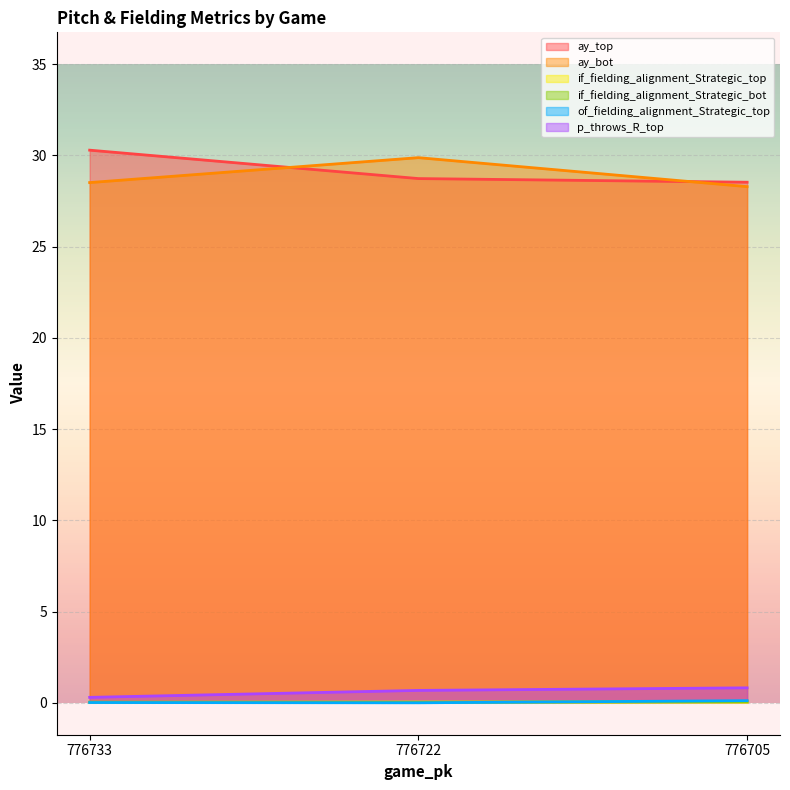

Is it true that p_throws_R_top equals 1.1 at 776705?

False